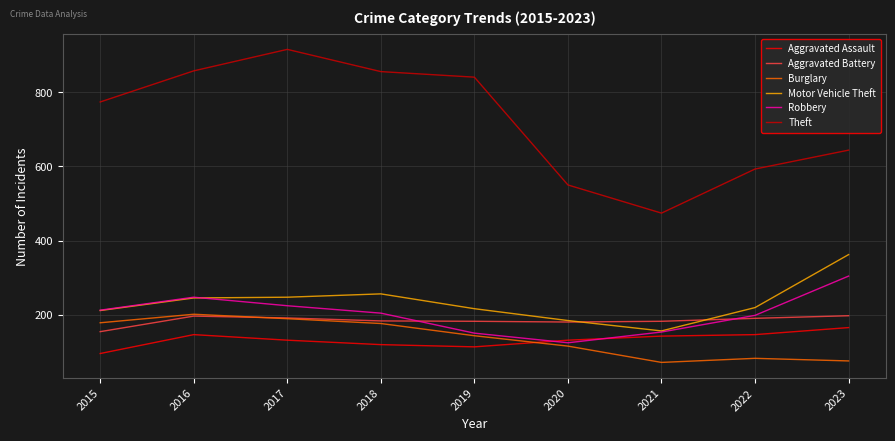

True or false: Burglary and Motor Vehicle Theft intersect in this chart.

False